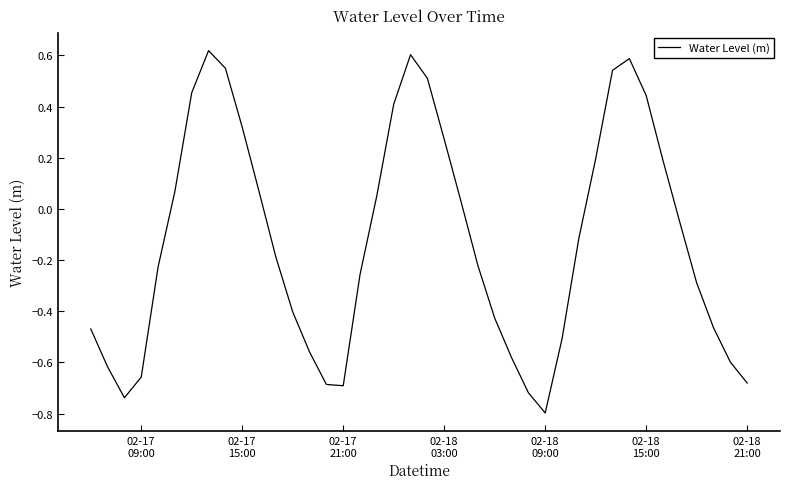

What is the difference between the maximum and minimum values?

1.4